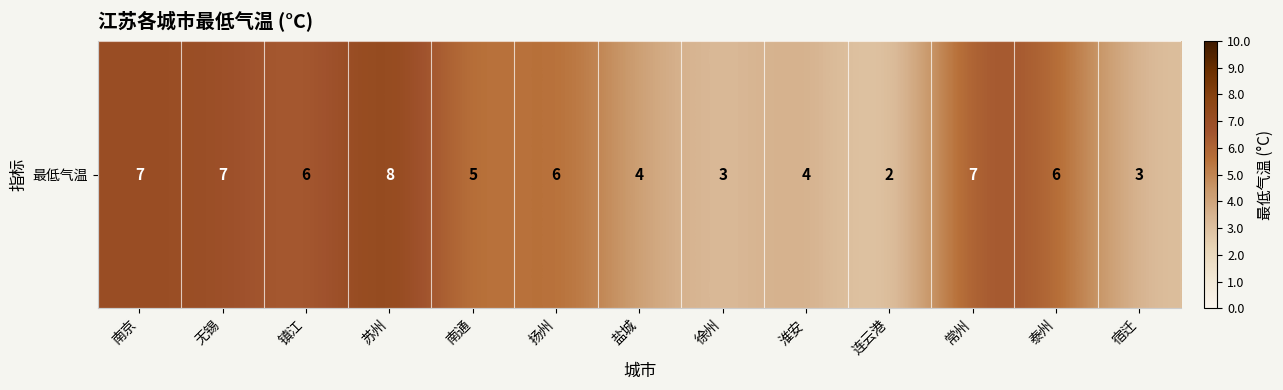

Reading left to right, transcribe all the data shown in this chart.

7	7	6	8	5	6	4	3	4	2	7	6	3